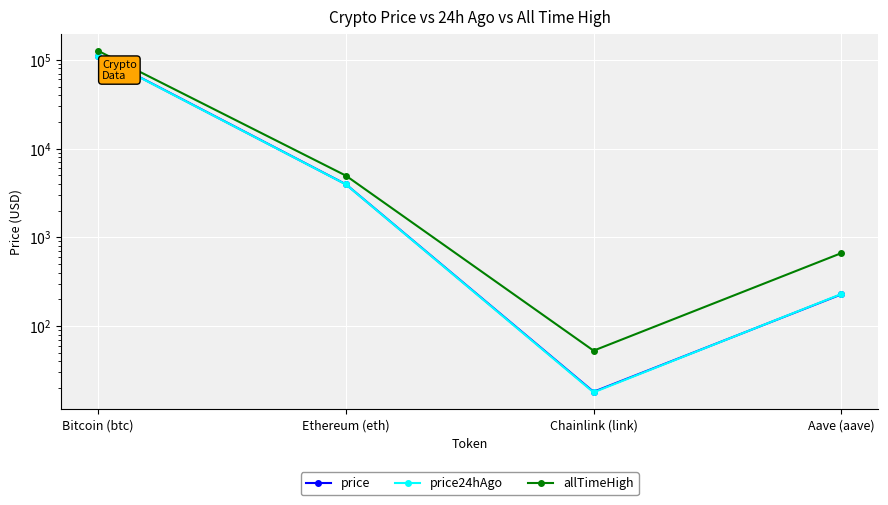

Reading left to right, transcribe all the data shown in this chart.

price: Bitcoin (btc)=111456.0	Ethereum (eth)=3952.5	Chainlink (link)=18.1	Aave (aave)=226.9
price24hAgo: Bitcoin (btc)=110874.0	Ethereum (eth)=3939.1	Chainlink (link)=17.9	Aave (aave)=228.9
allTimeHigh: Bitcoin (btc)=126080.0	Ethereum (eth)=4946.1	Chainlink (link)=52.7	Aave (aave)=661.7